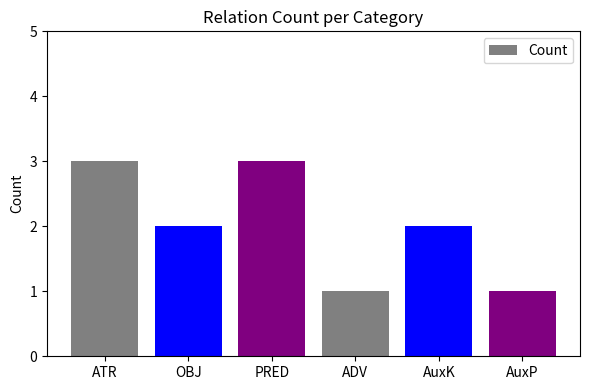

What is the value of the 2nd bar from the left?

2